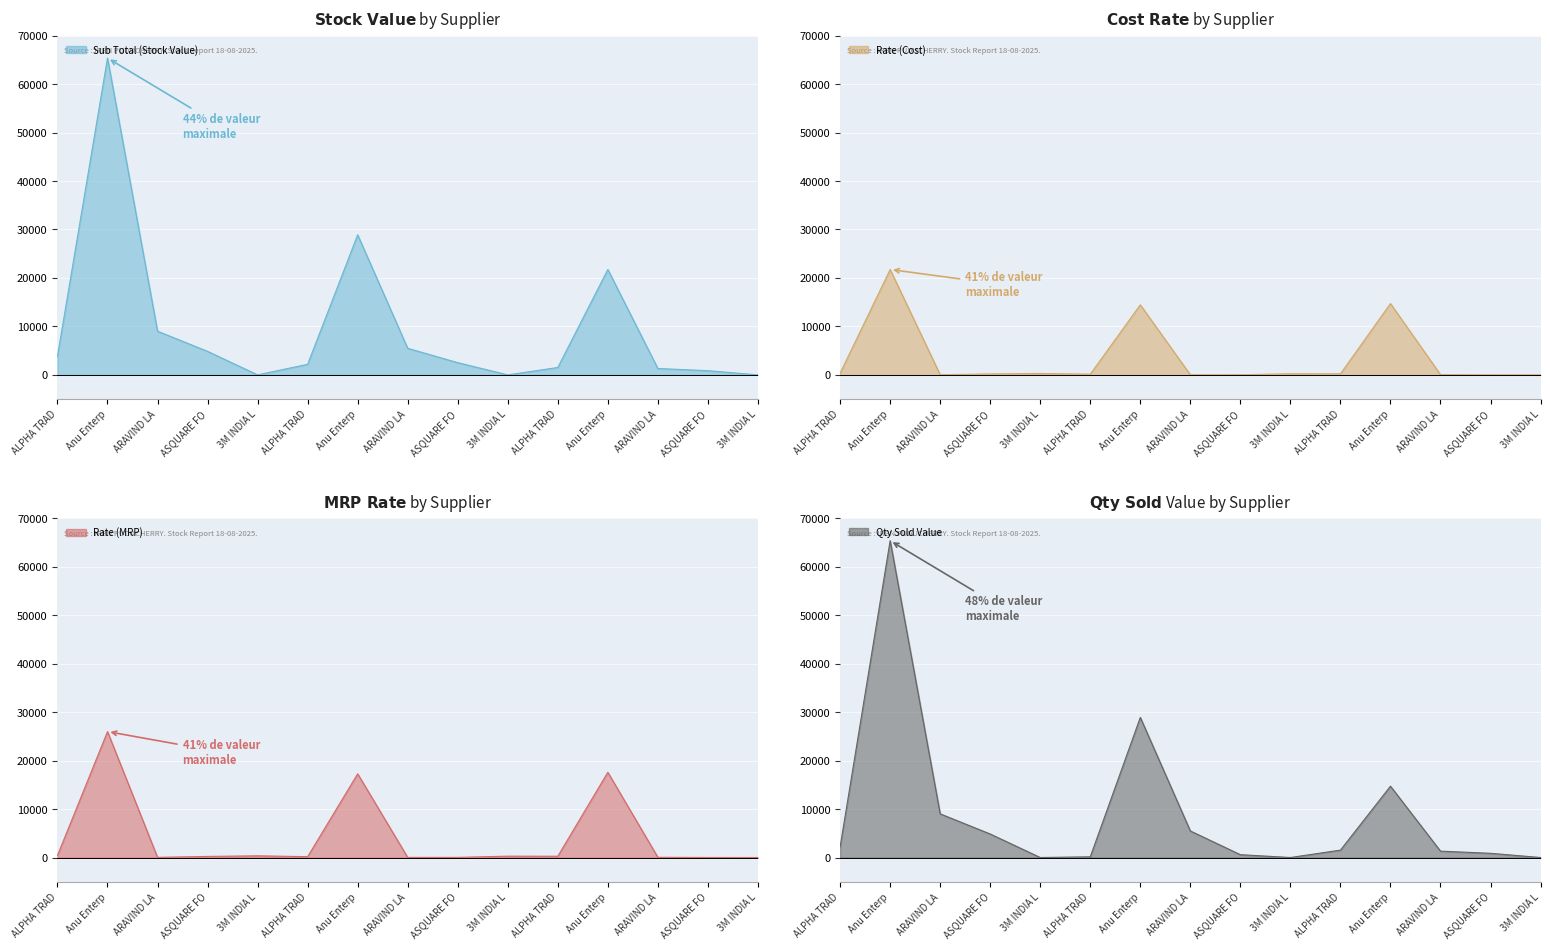

How many data points in Qty Sold Value are above 1525?

8